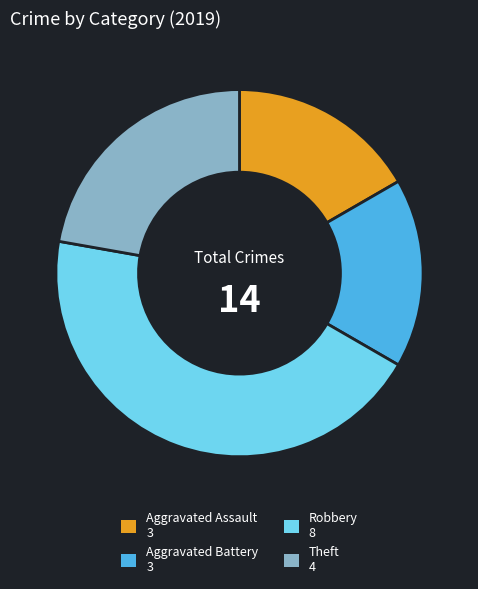

How many segments does this pie chart have?

4